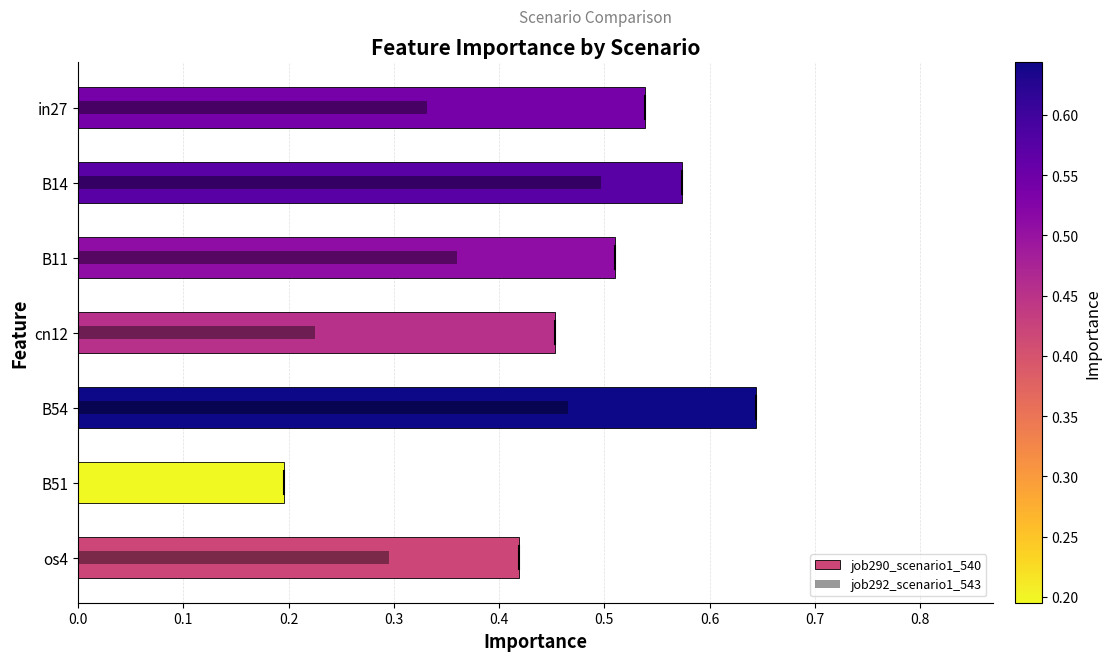

Is the value of job290_scenario1_540 at os4 greater than the value of job292_scenario1_543 at in27?

Yes